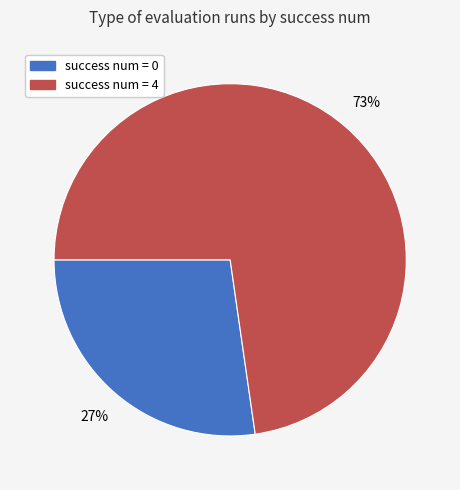

Is the sum of success num = 4 and success num = 0 greater than half?

Yes